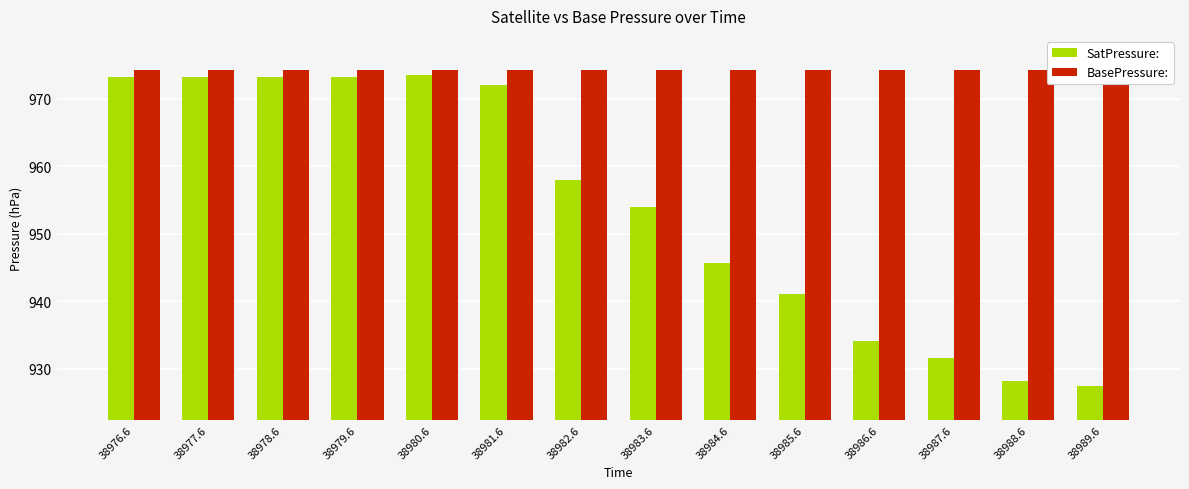

True or false: SatPressure: has a value of 973.5 at 38980.6.

True